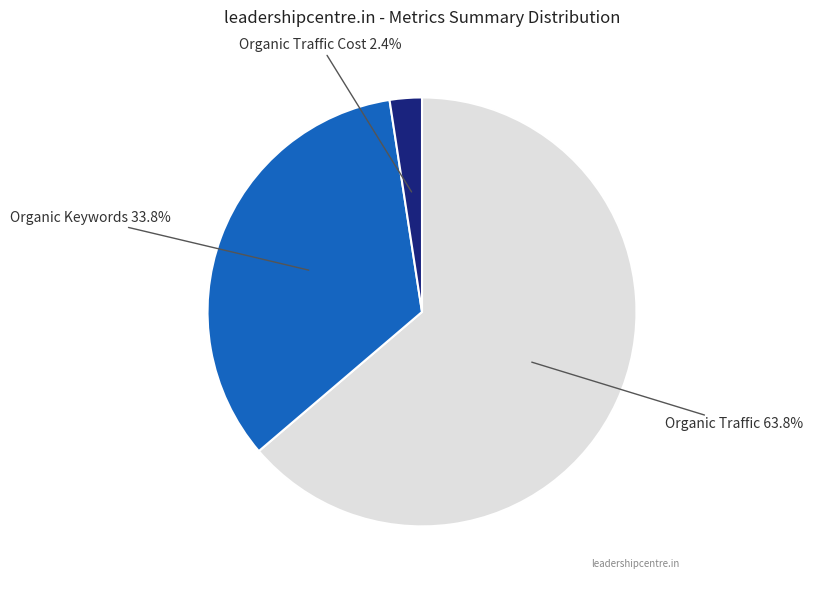

Does any single category account for the majority?

Yes